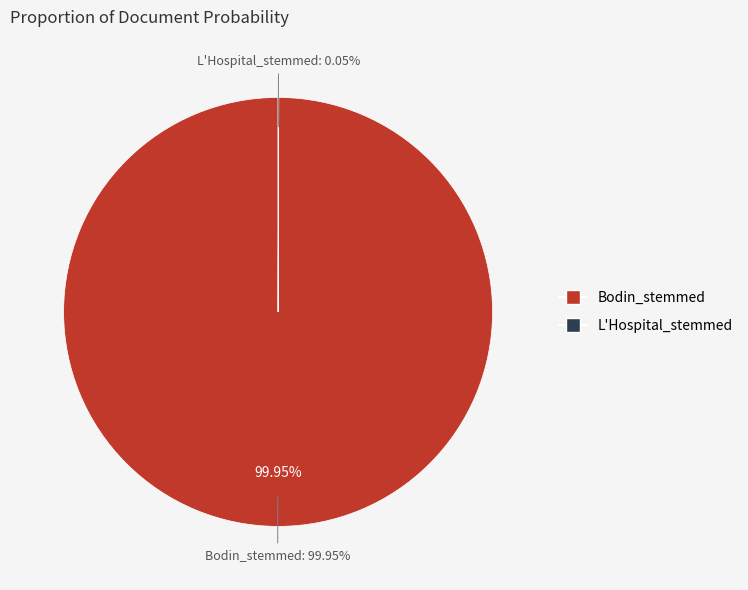

Does any single category account for the majority?

Yes